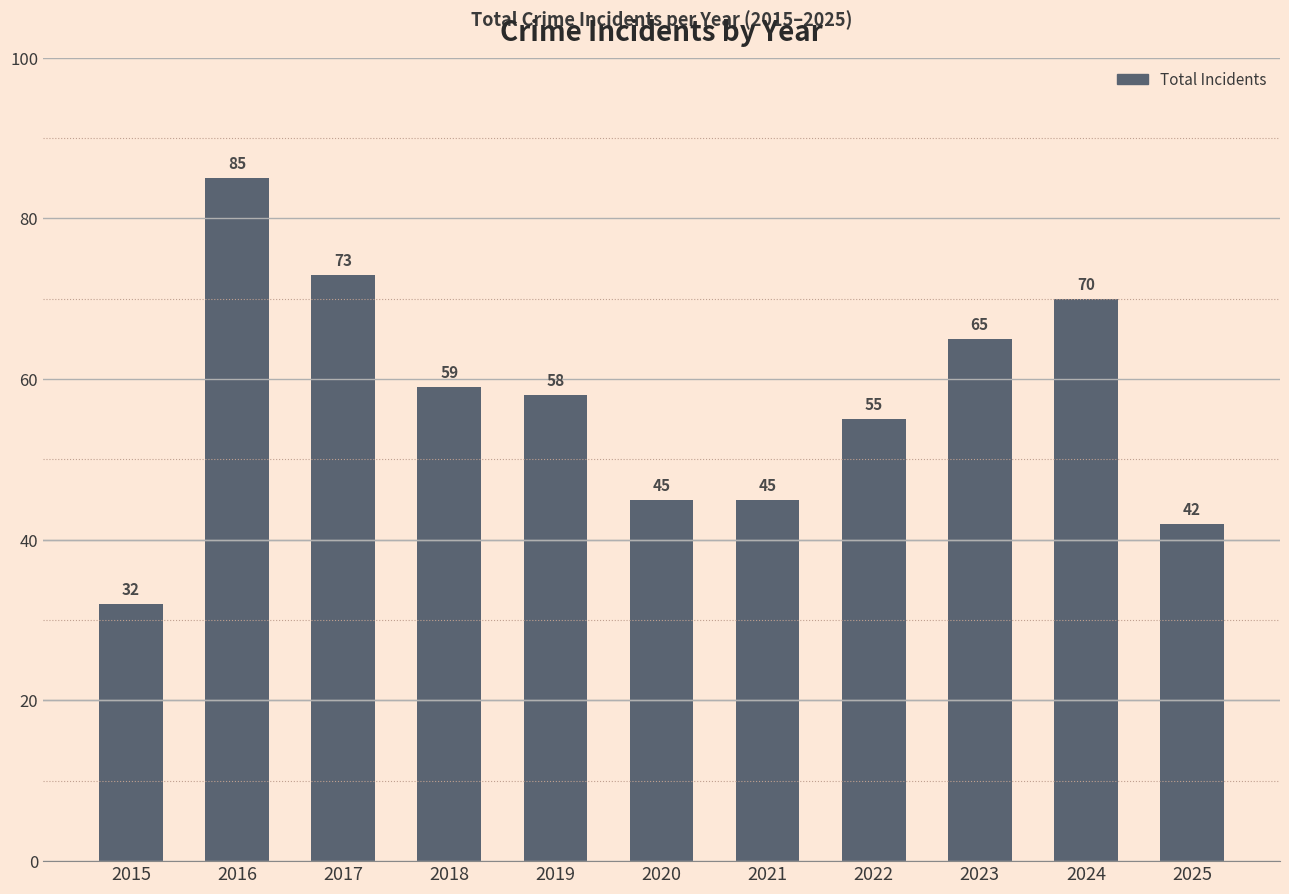

The chart shows a value of 55 at 2022. True or false?

True